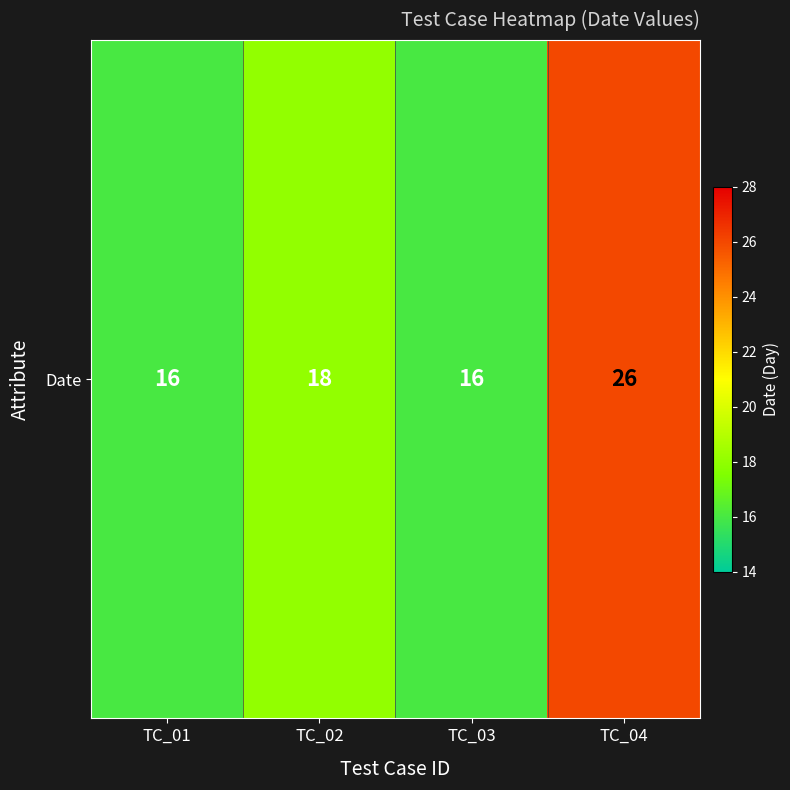

What is the difference between the maximum and minimum values?

10